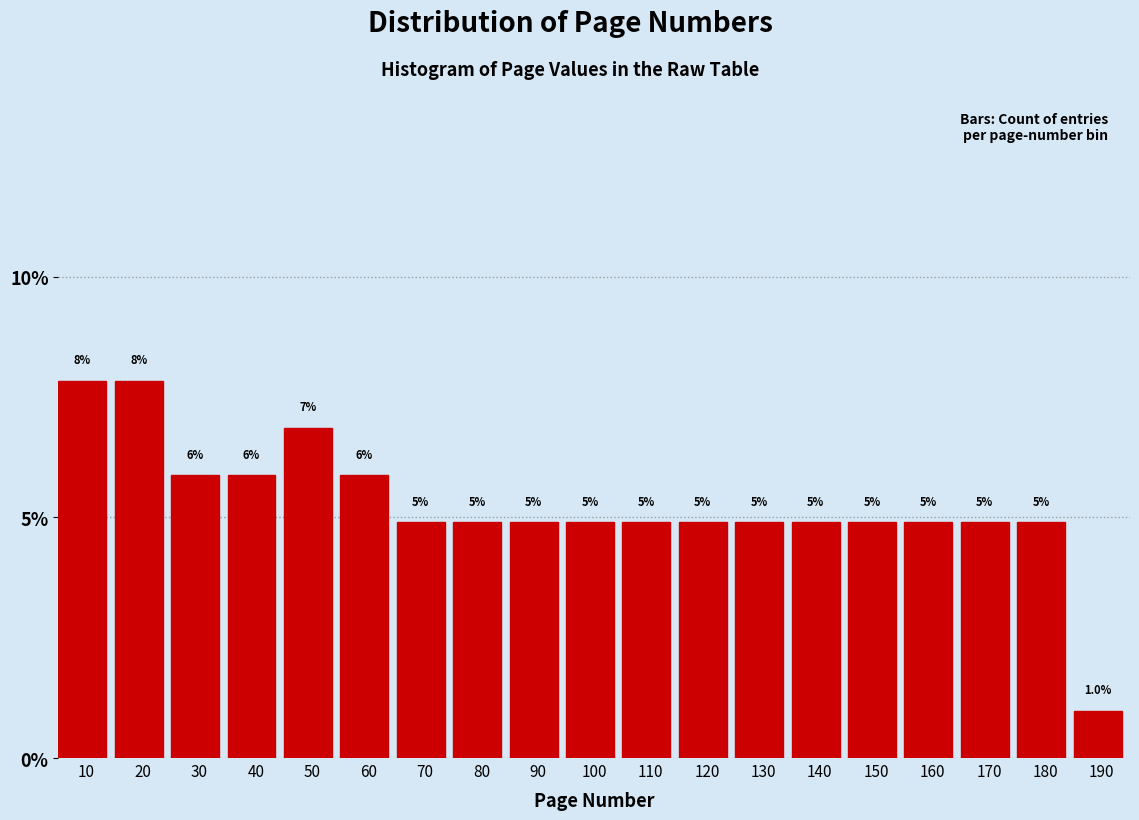

Are the bars horizontal?

No